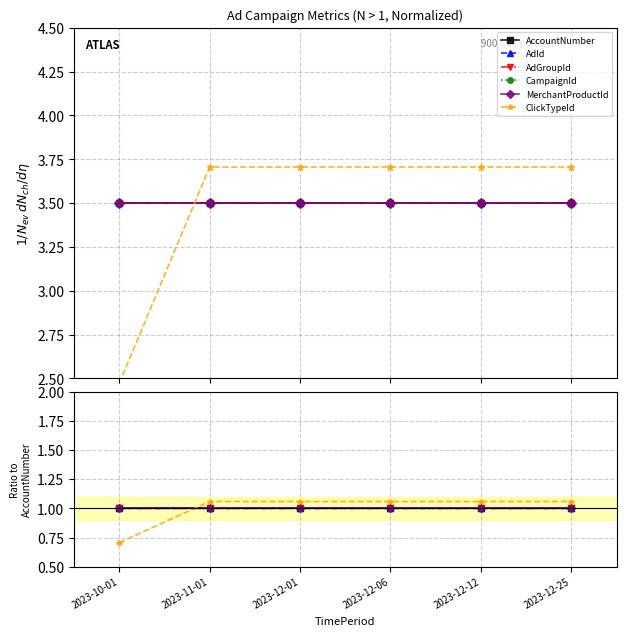

Between 2023-11-01 and 2023-10-01, which is larger?

2023-11-01